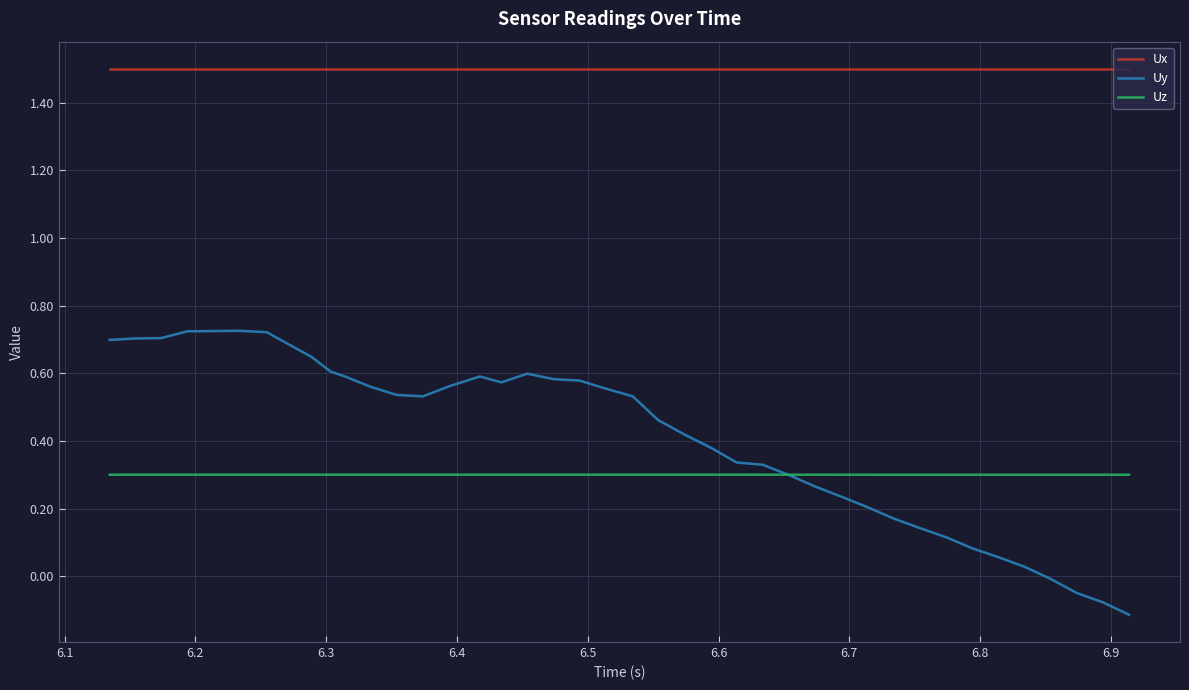

What is the sum of all Uz values?

12.0